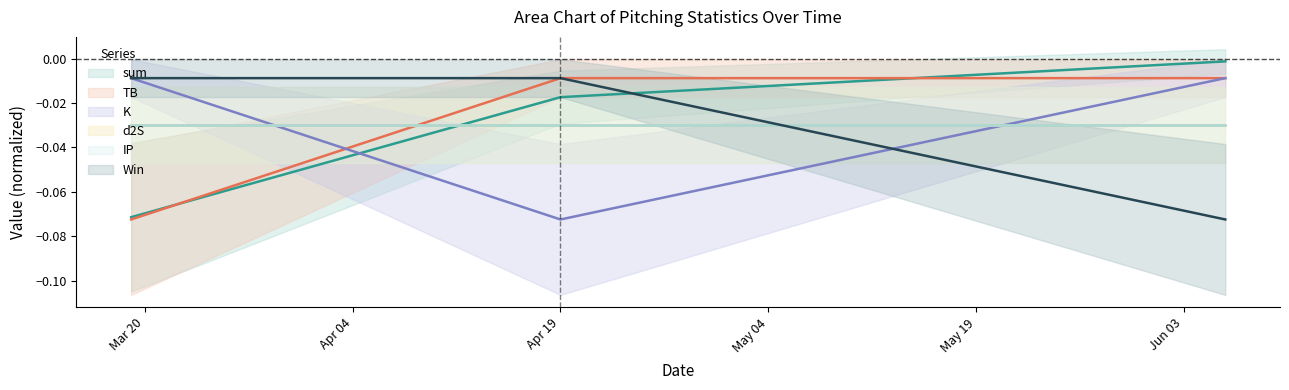

What is the difference between the highest and lowest values at 2022-03-19?

0.1